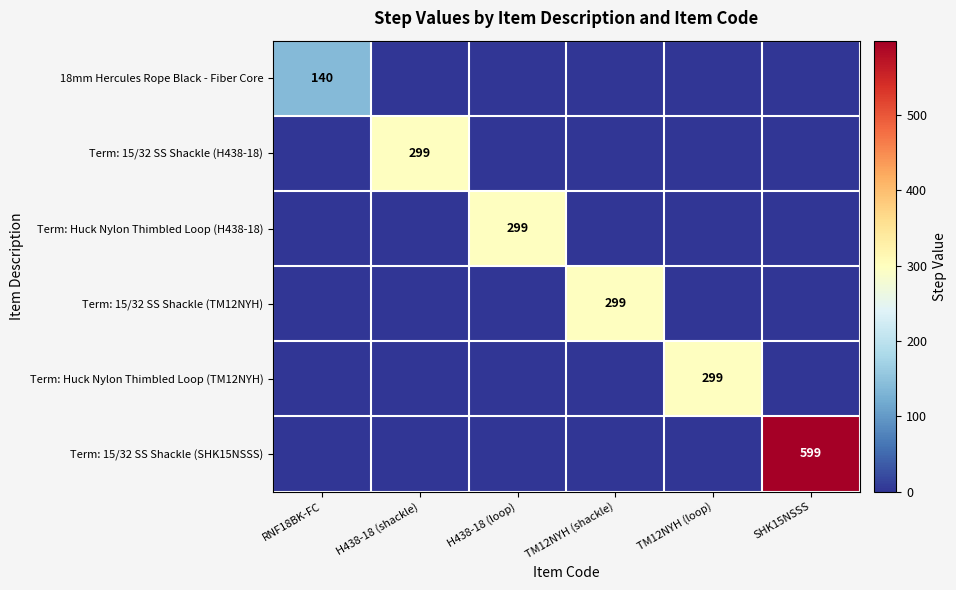

The value of Term: 15/32 SS Shackle (H438-18) at SHK15NSSS is 0. True or false?

True